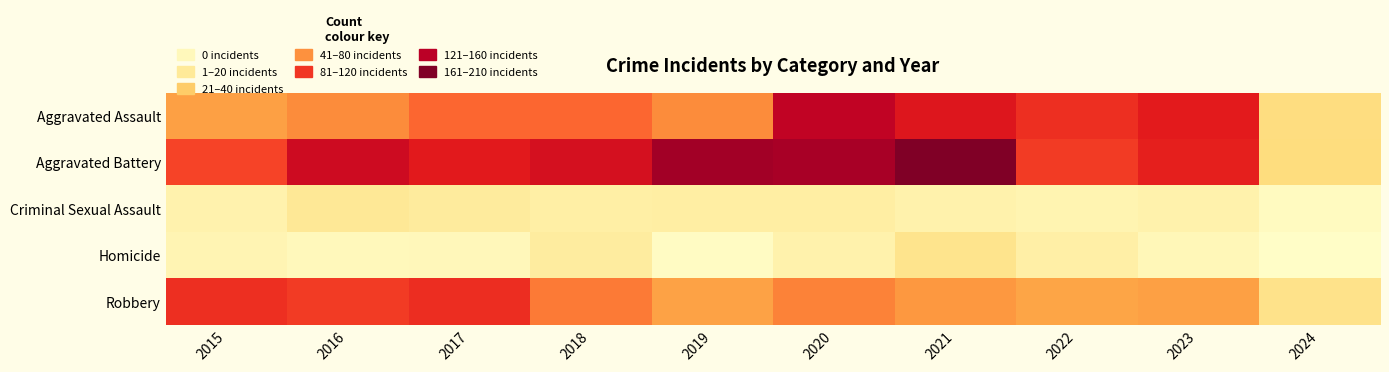

Rank the series at 2024 from highest to lowest value.

Aggravated Battery, Aggravated Assault, Robbery, Criminal Sexual Assault, Homicide